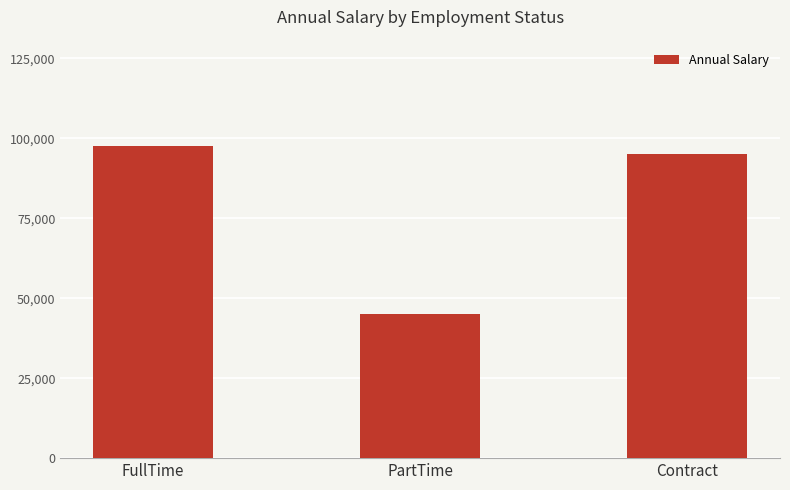

What value does the data have at FullTime?

97500